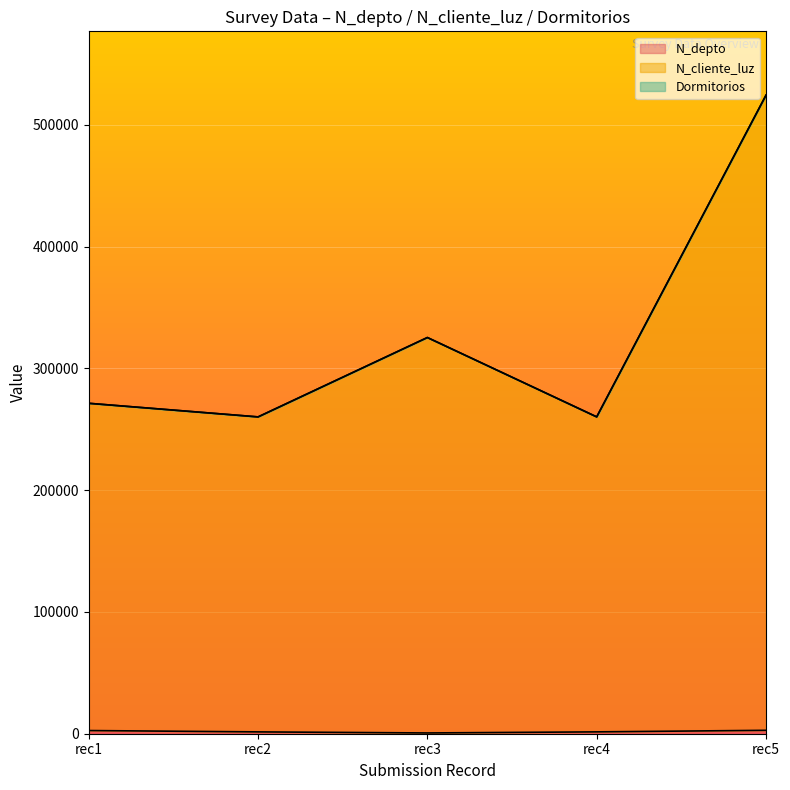

Which series has the largest total across all categories?

N_cliente_luz